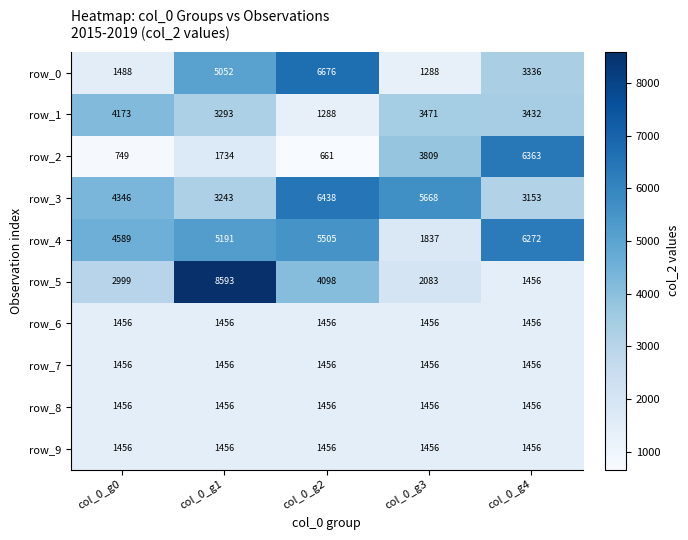

Is it true that row_1 equals 3293 at col_0_g1?

True